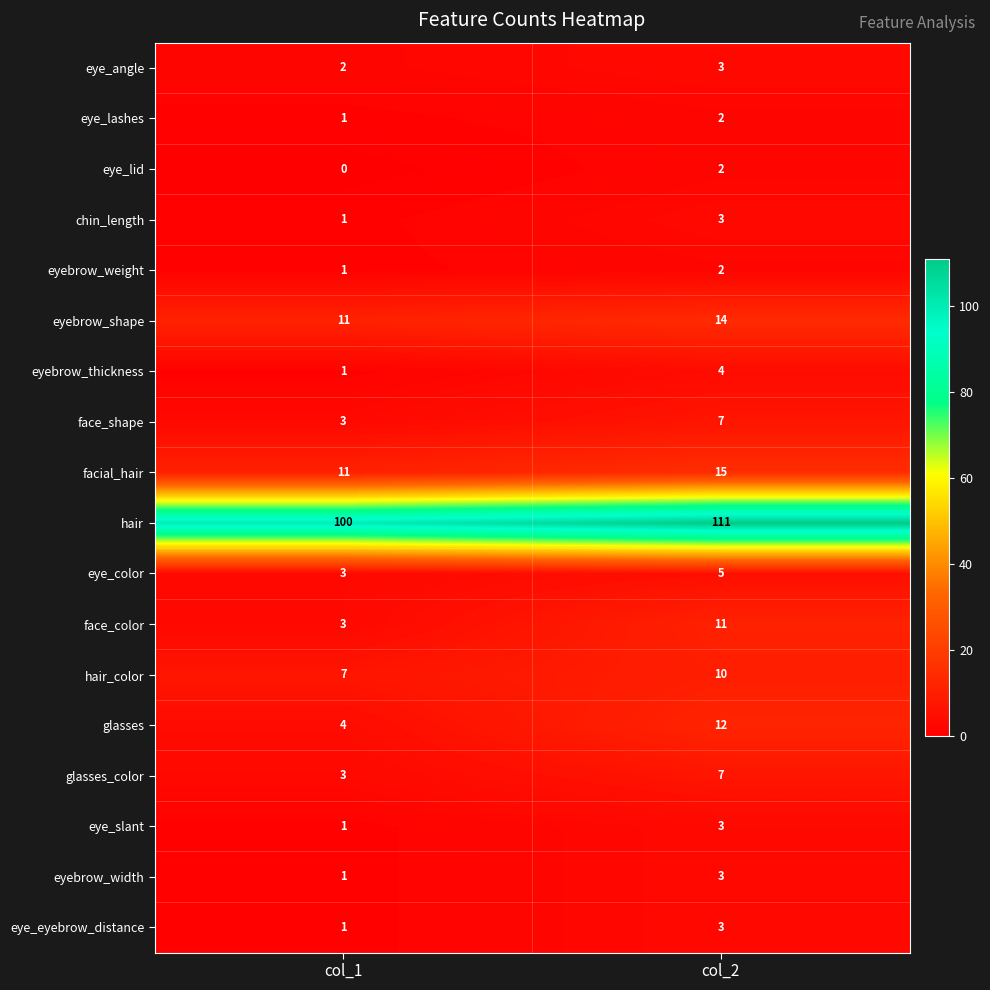

What is the average value of the hair series?

106